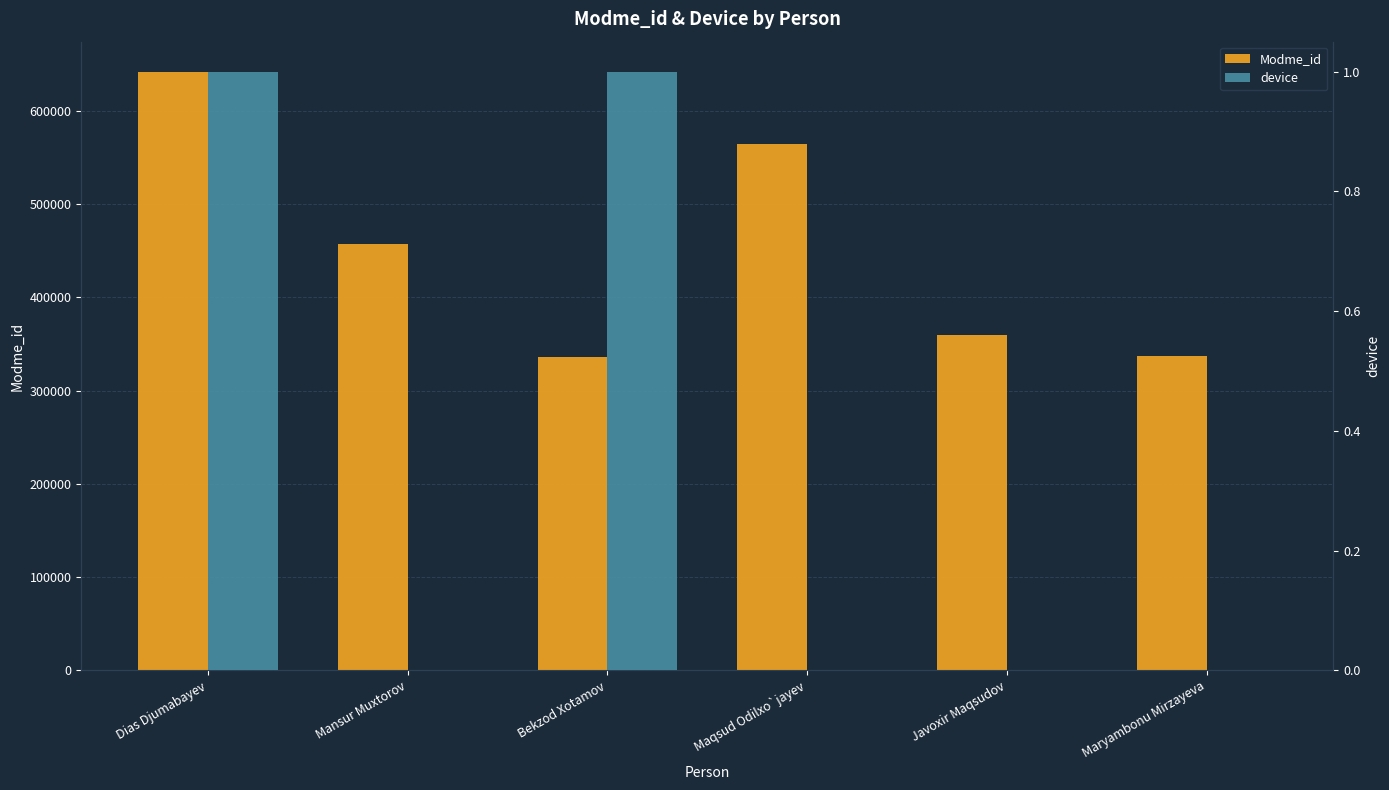

True or false: device has a value of 0 at Javoxir Maqsudov.

False